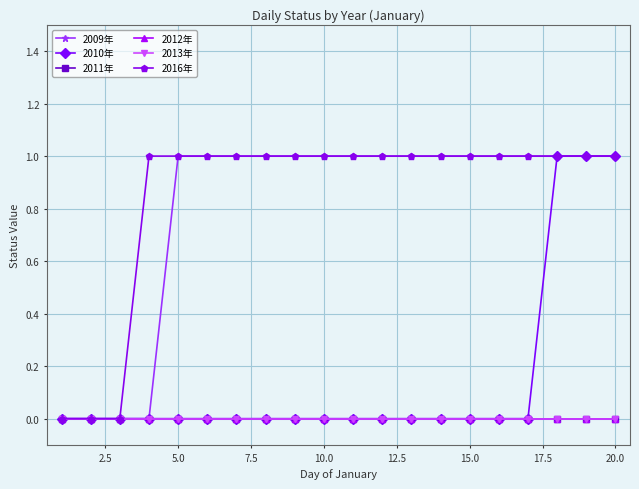

Does the chart have visible grid lines?

Yes